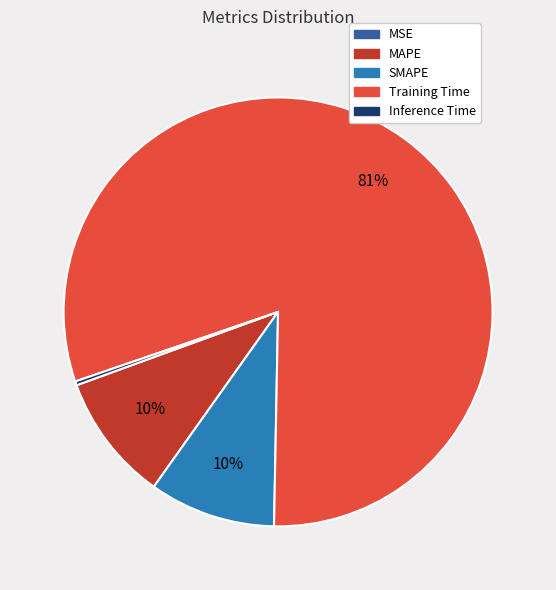

Is it true that Inference Time is 0% of the pie?

True